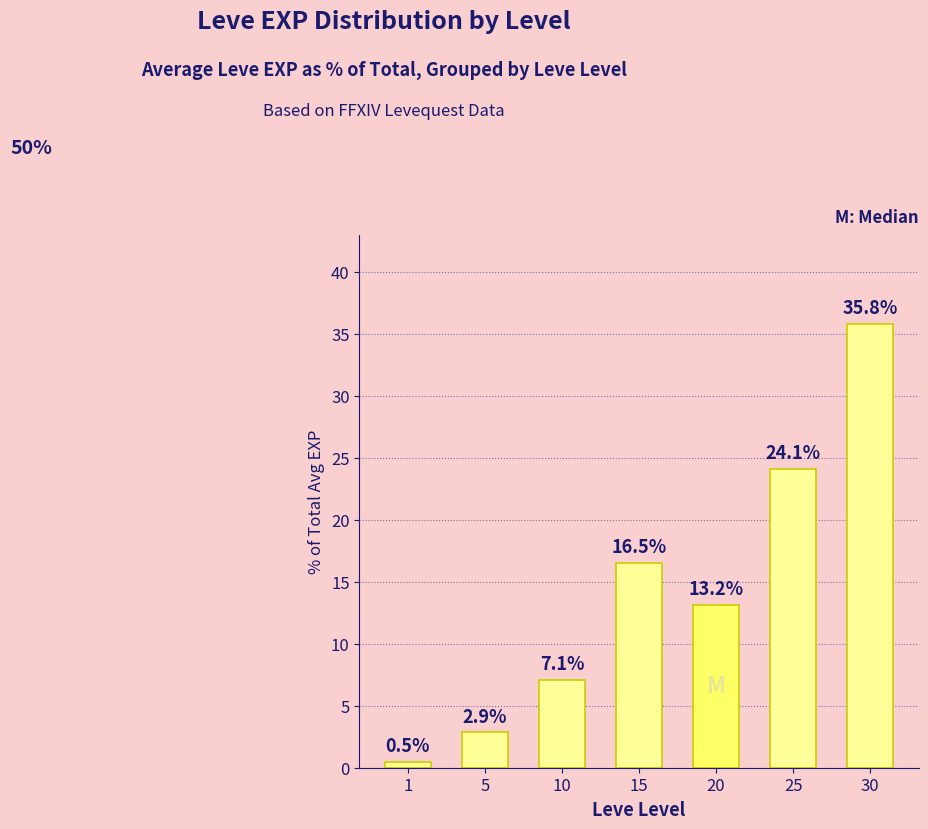

Reading left to right, what are all the values shown in this chart?

1=0.5	5=2.9	10=7.1	15=16.5	20=13.2	25=24.1	30=35.8